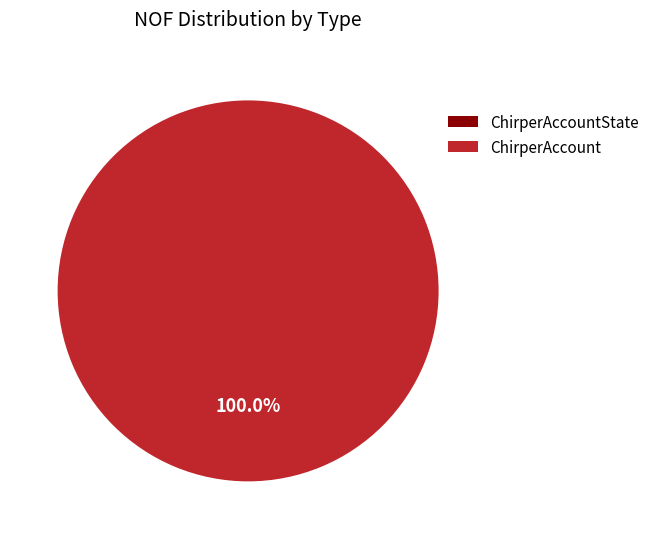

Combined, do ChirperAccountState and ChirperAccount account for over 50%?

Yes